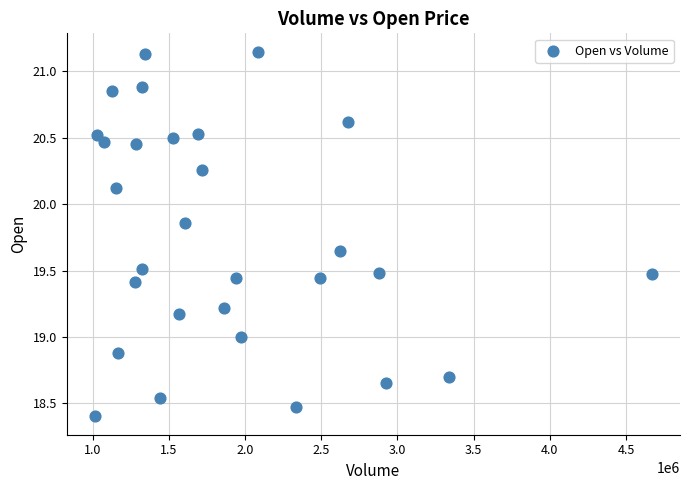

What is the range of X values (max minus min)?

3658600.0